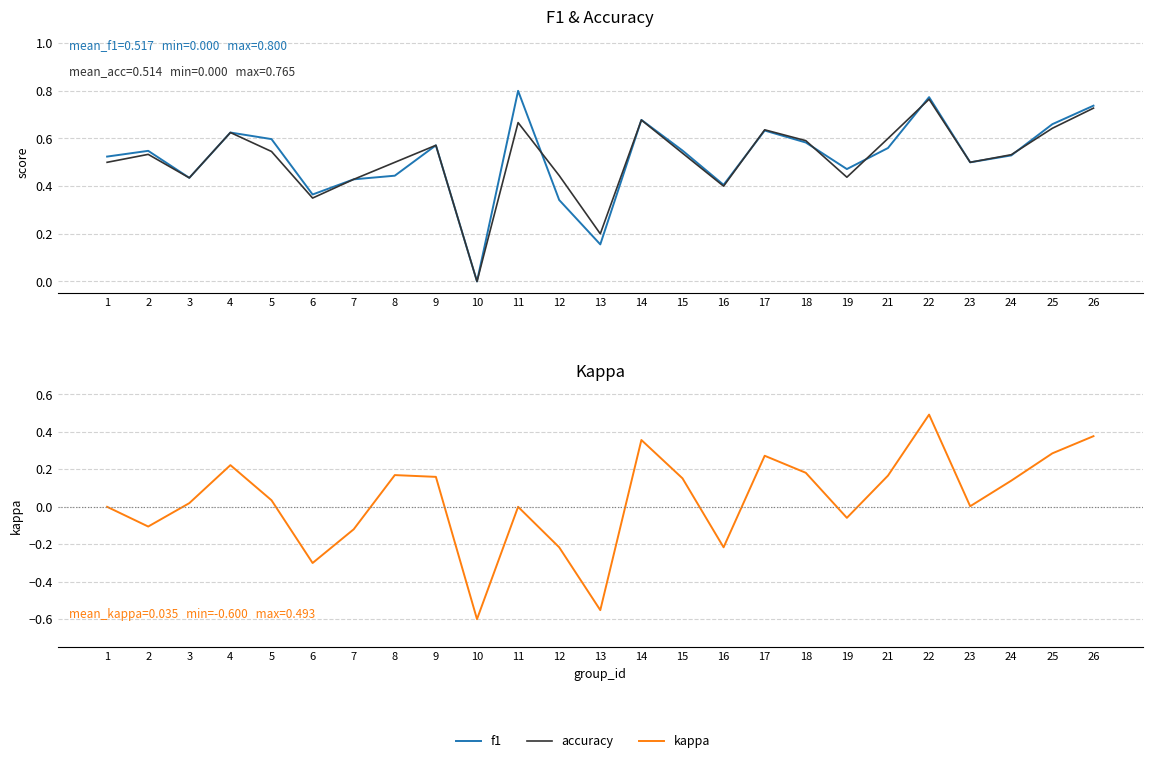

Where is the first local minimum for kappa?

2